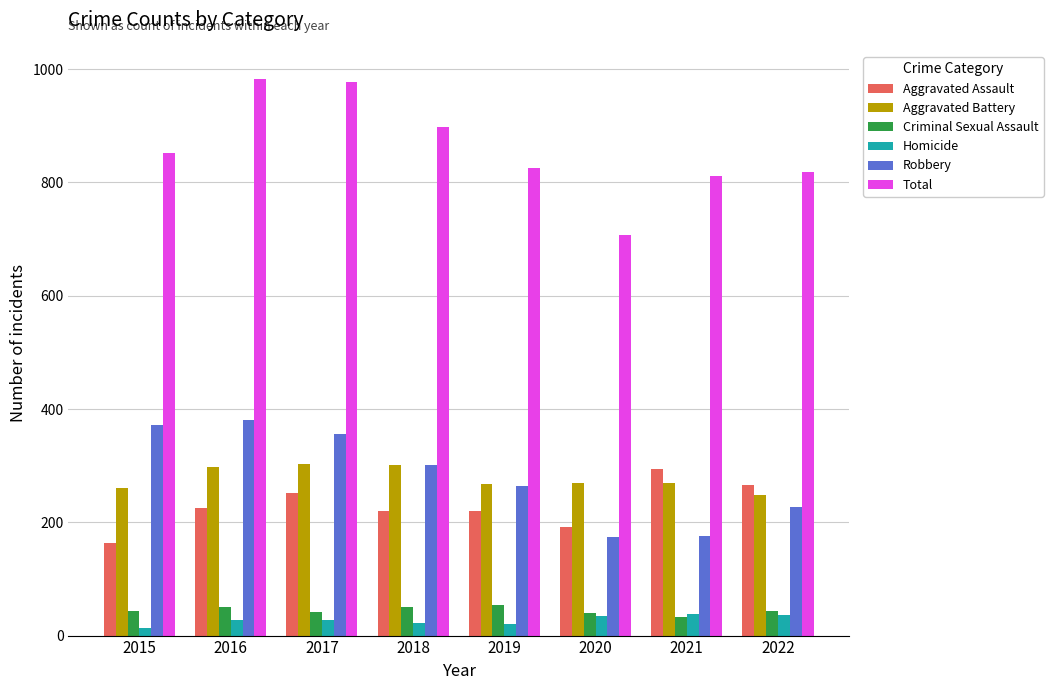

At how many categories does at least one series exceed 87?

8